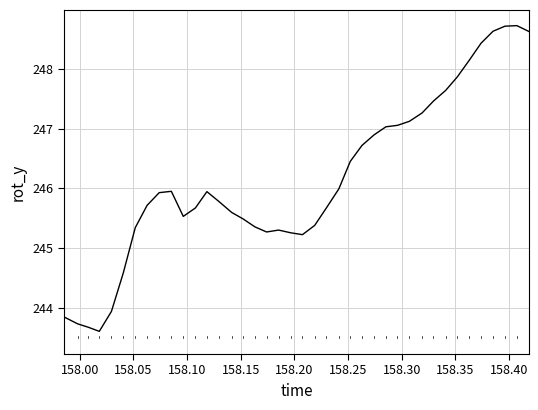

What is the greatest value displayed?

248.7